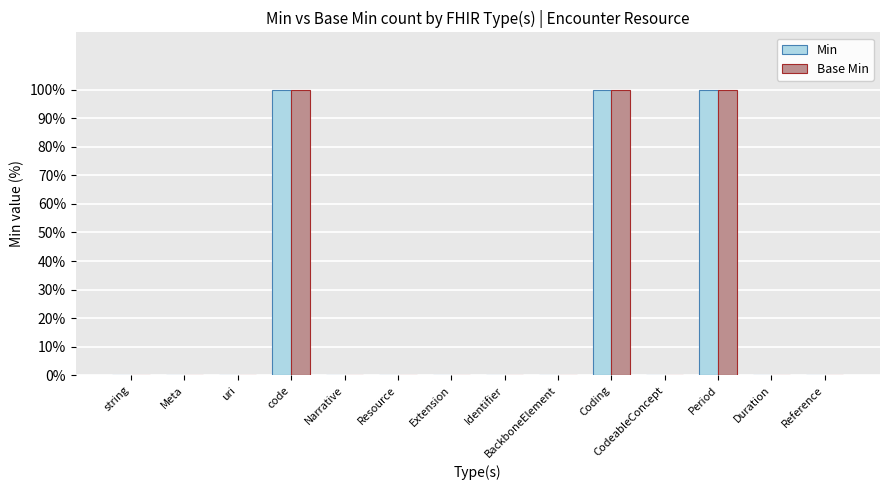

The Base Min series shows 0 at Narrative. True or false?

True